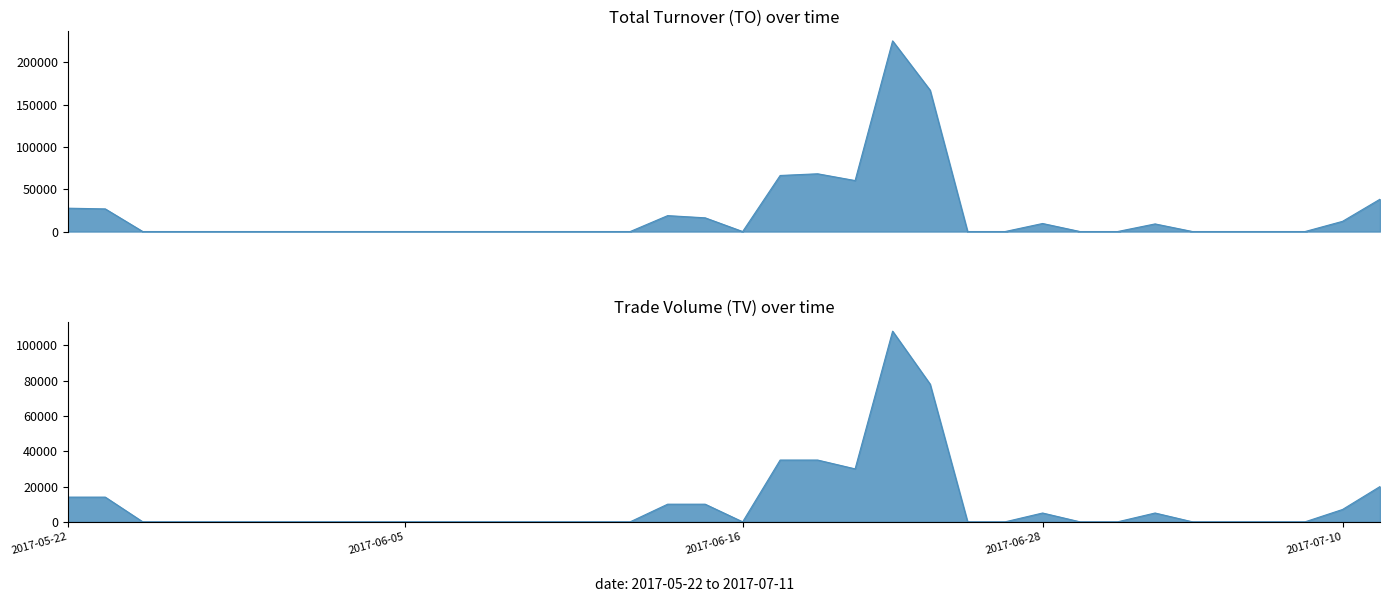

At which label is TO closest to 112580?

2017-06-20